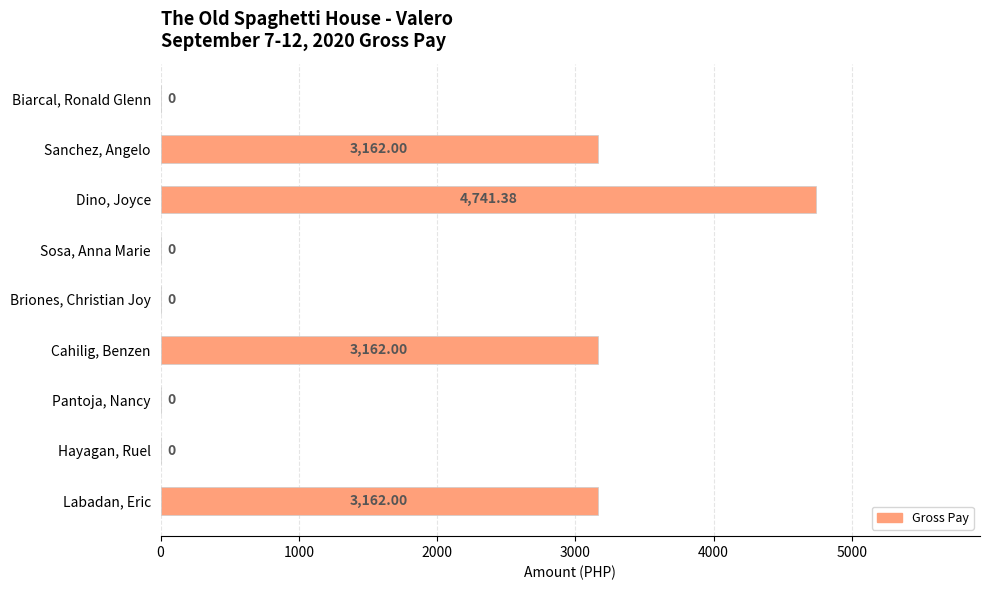

What is the sum of the values at Pantoja, Nancy and Sanchez, Angelo?

3162.0